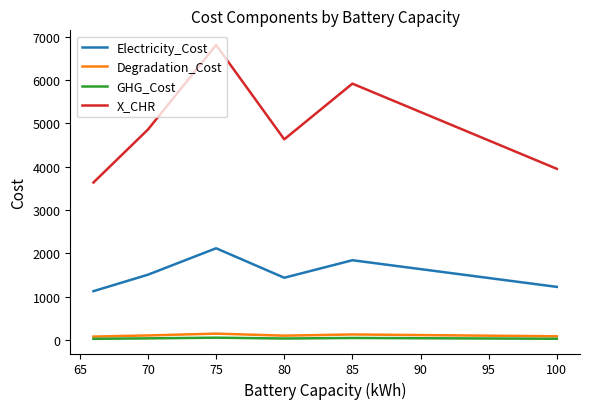

What are all the series names shown in the legend?

Electricity_Cost, Degradation_Cost, GHG_Cost, X_CHR